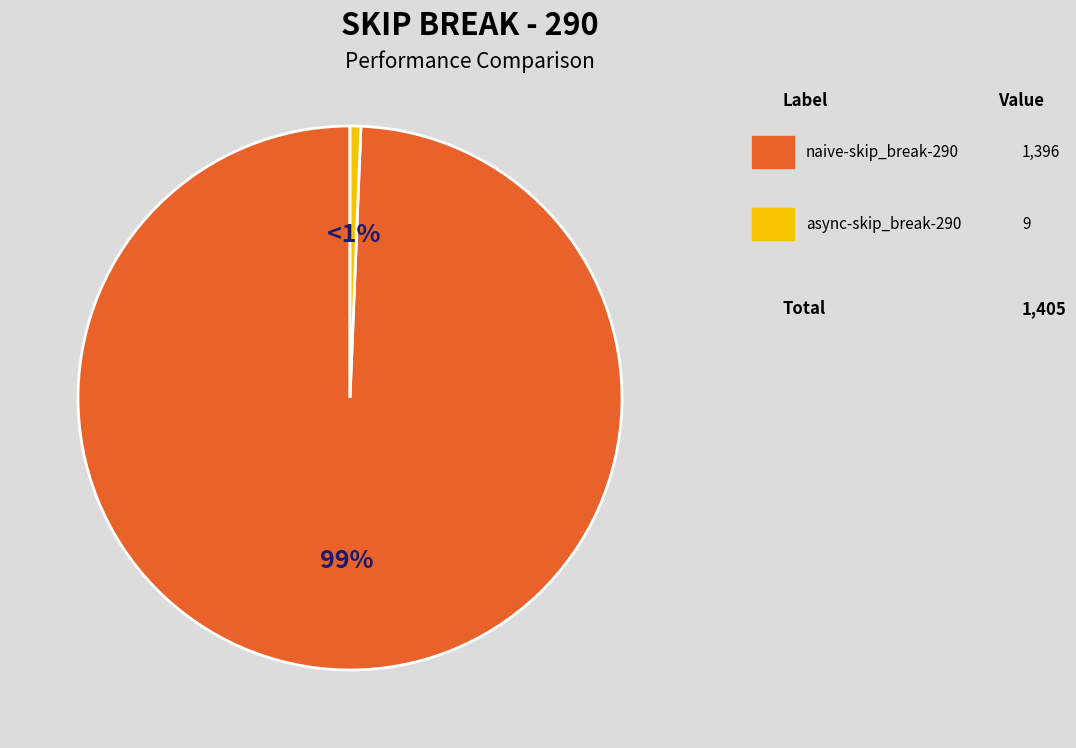

To the nearest percent, what is the average slice percentage?

50%